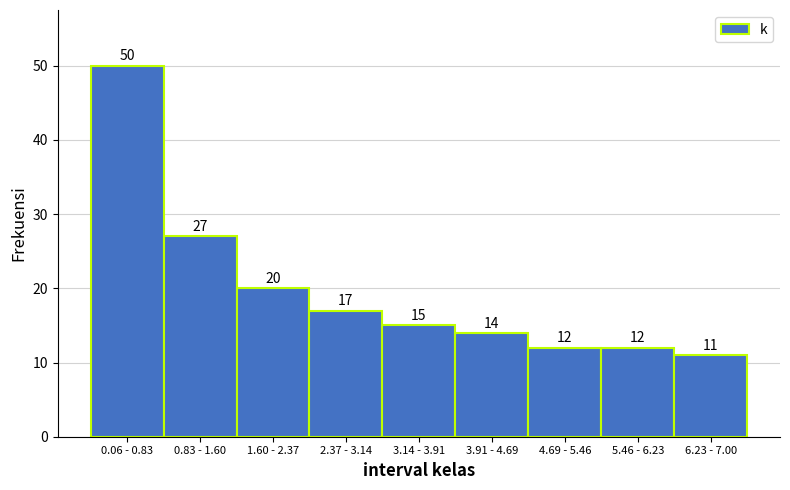

Reading left to right, list all the values displayed in this chart.

50	27	20	17	15	14	12	12	11